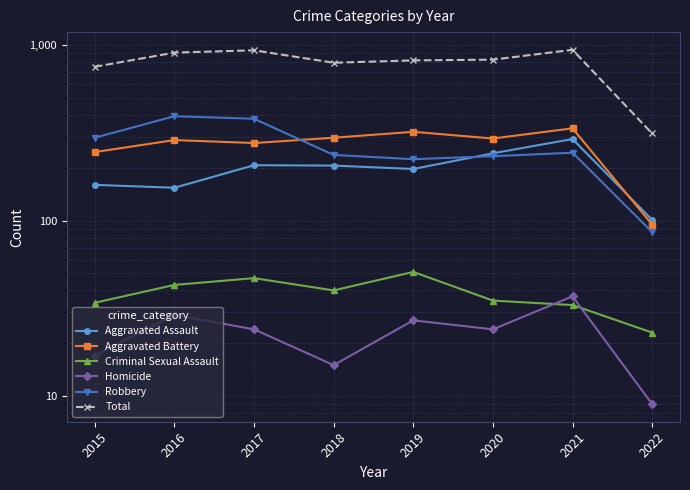

The Robbery series shows 627 at 2016. True or false?

False